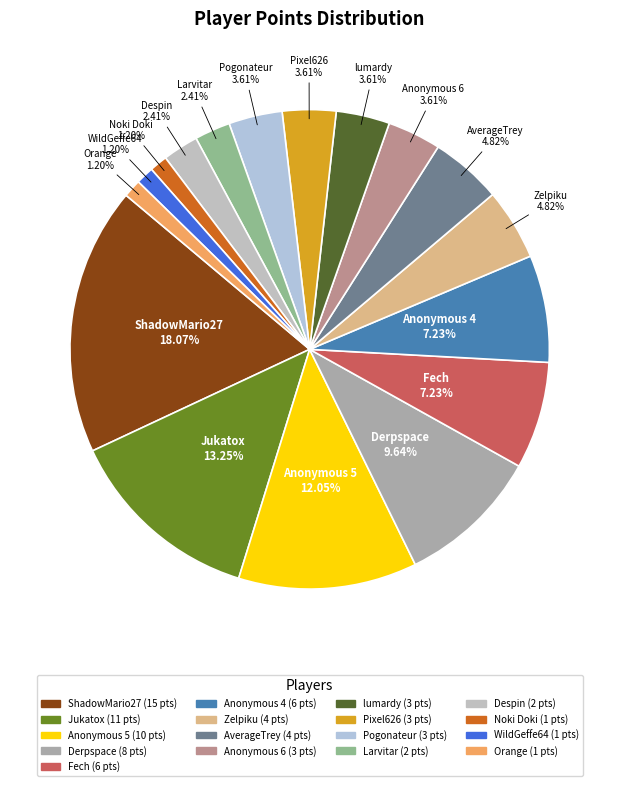

Does Jukatox represent more than half of the total?

No